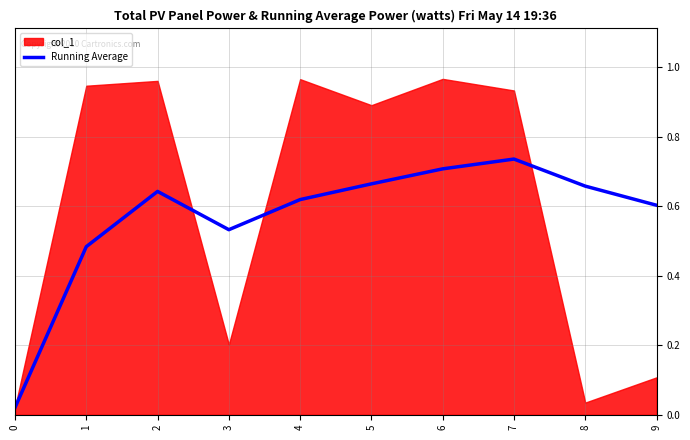

Is it true that Running Average equals 0.2 at 3?

False